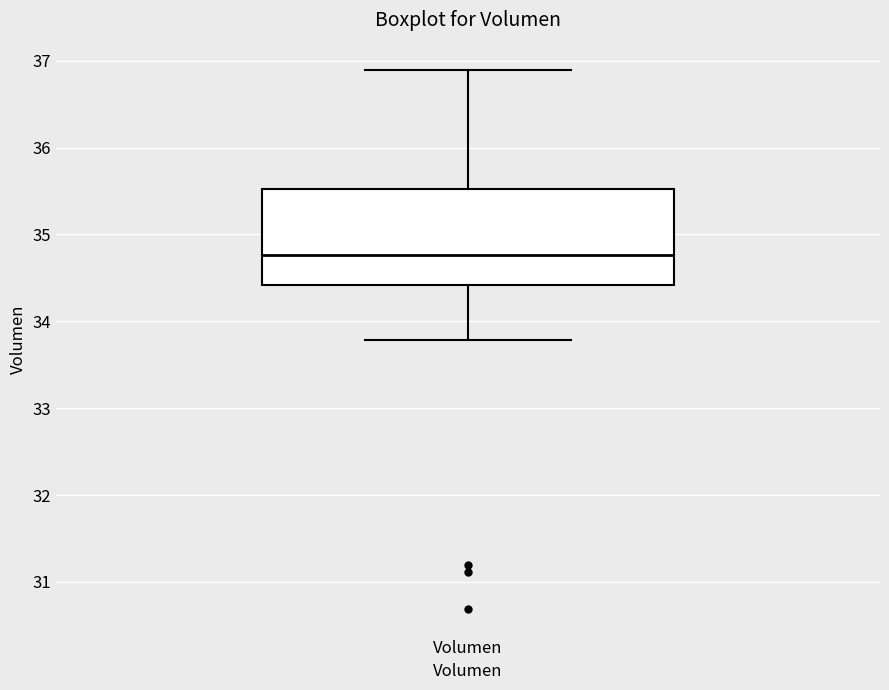

Transcribe this box plot: give where the median line is, the range the box spans, and where the two whiskers end, as read against the y-axis. The values are not printed on the chart, so give them approximately, as read against the axis.

median 34.8, box 34.4 to 35.5, whiskers 33.8 to 36.9